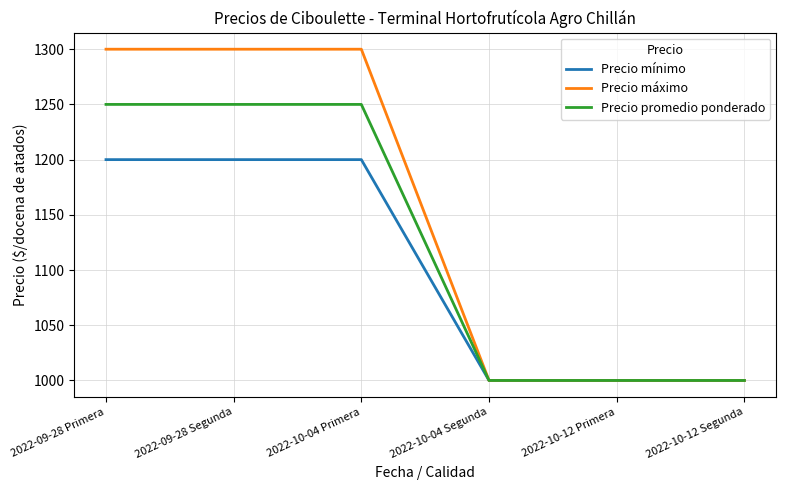

The value of Precio mínimo at 2022-10-04 Primera is 1200. True or false?

True